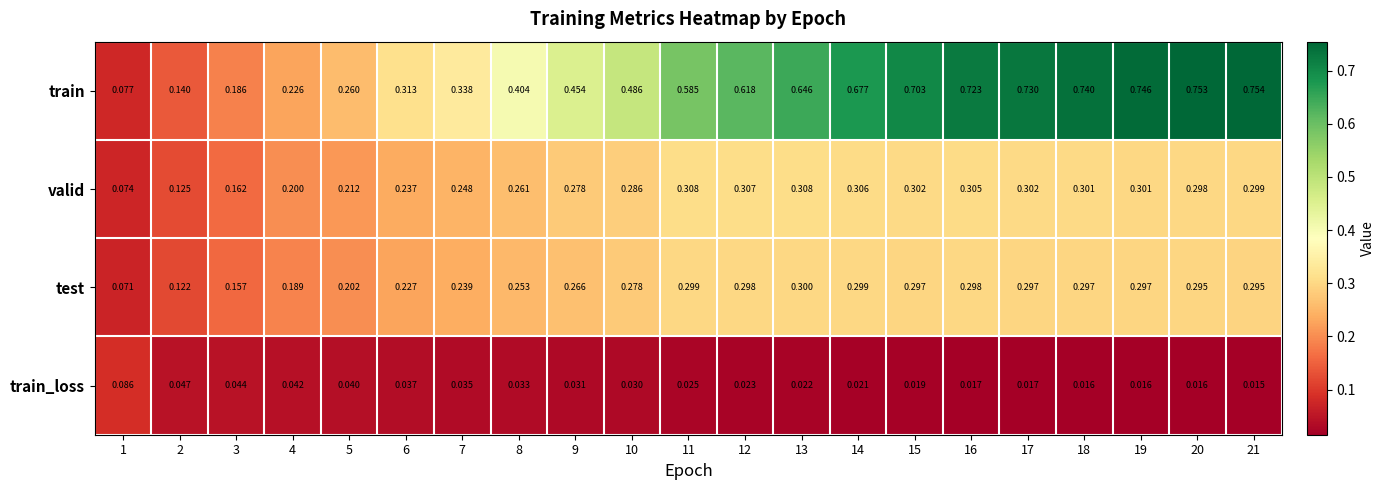

Is the value of train at 7 greater than the value of test at 1?

Yes